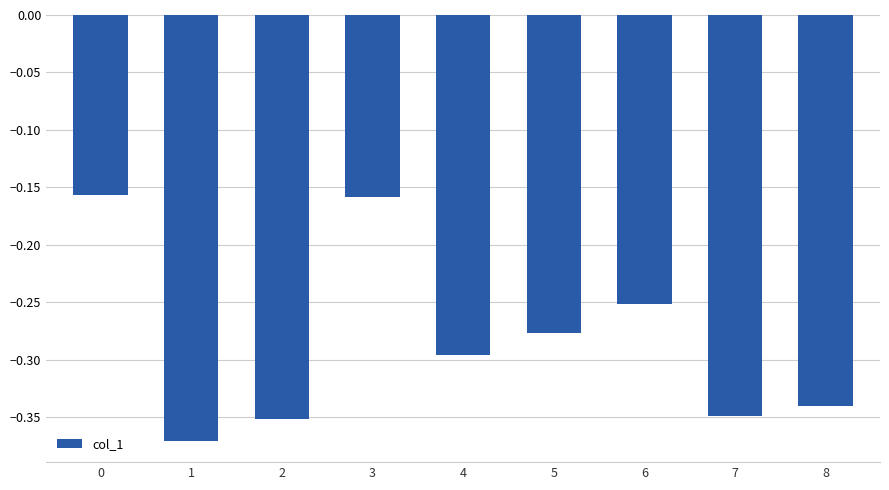

The chart shows a value of -0.1 at 3. True or false?

False